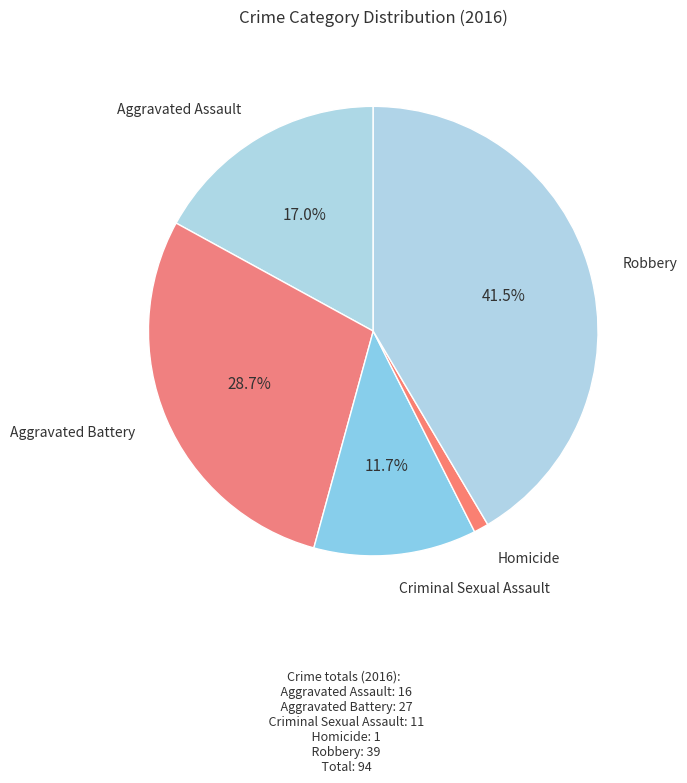

Between Aggravated Battery and Robbery, which is larger?

Robbery